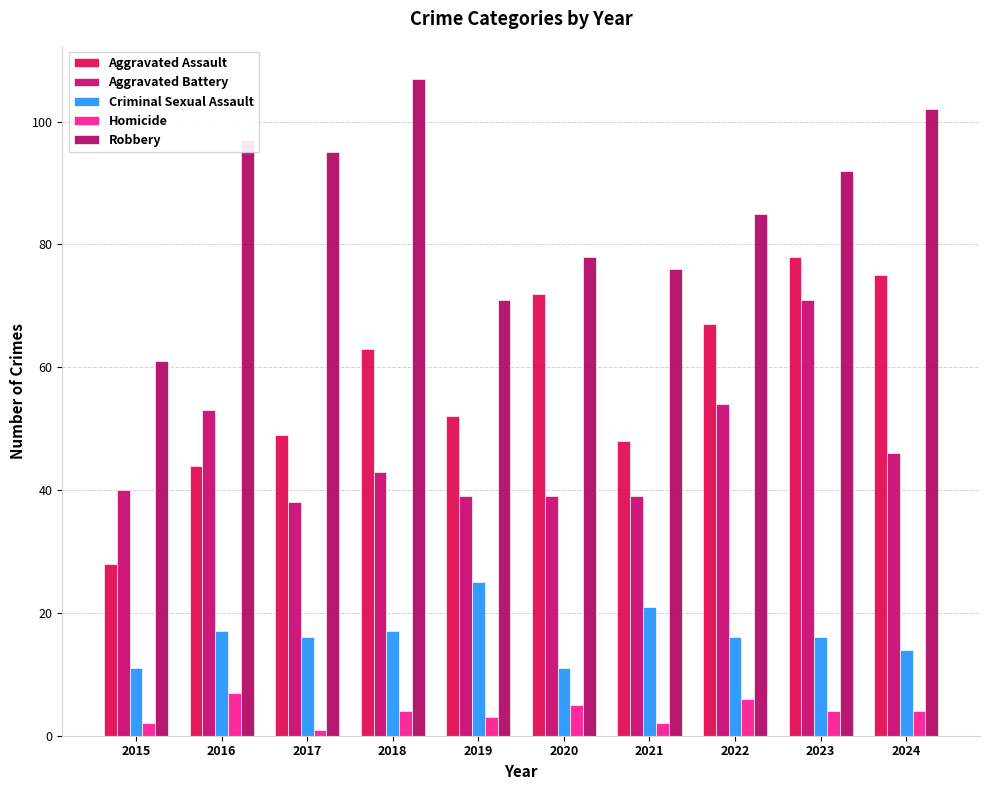

What is the value of the Robbery bar at the 7th from the left?

76